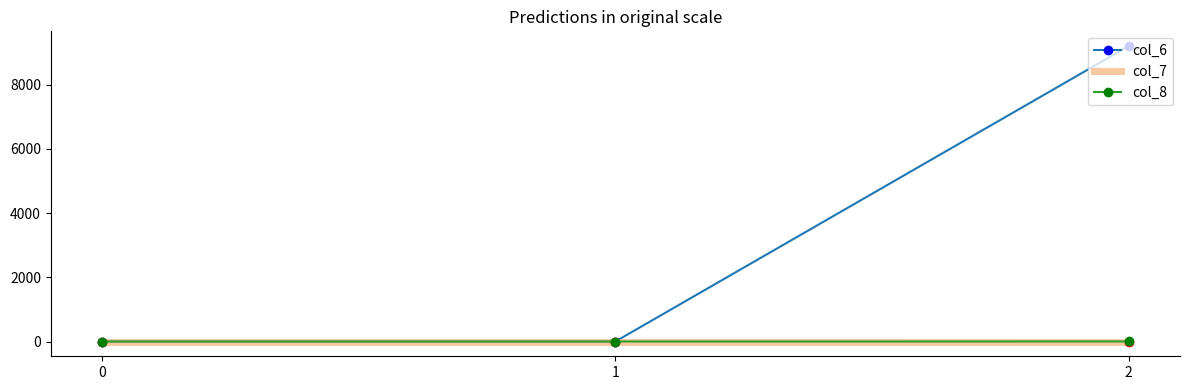

Which series has the largest total across all categories?

col_6